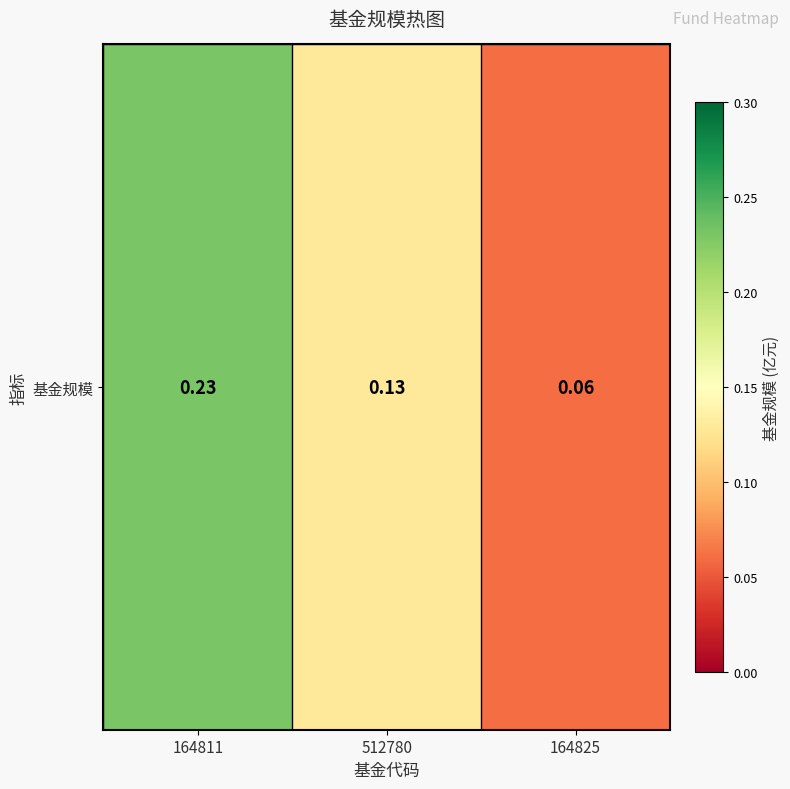

What is the smallest value displayed?

0.1